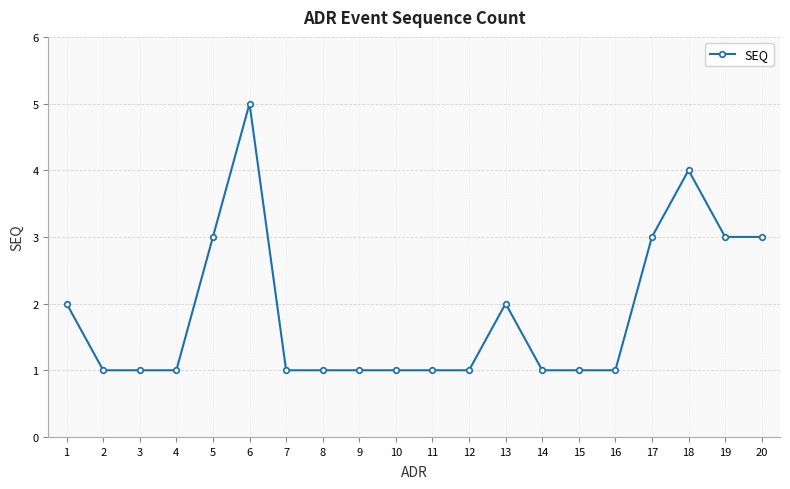

Does the chart display data point markers on the line(s)?

Yes